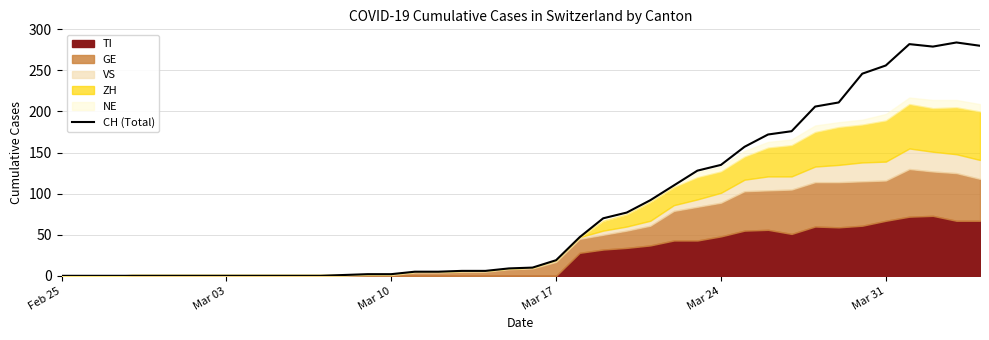

What is the maximum value for CH (Total)?

284